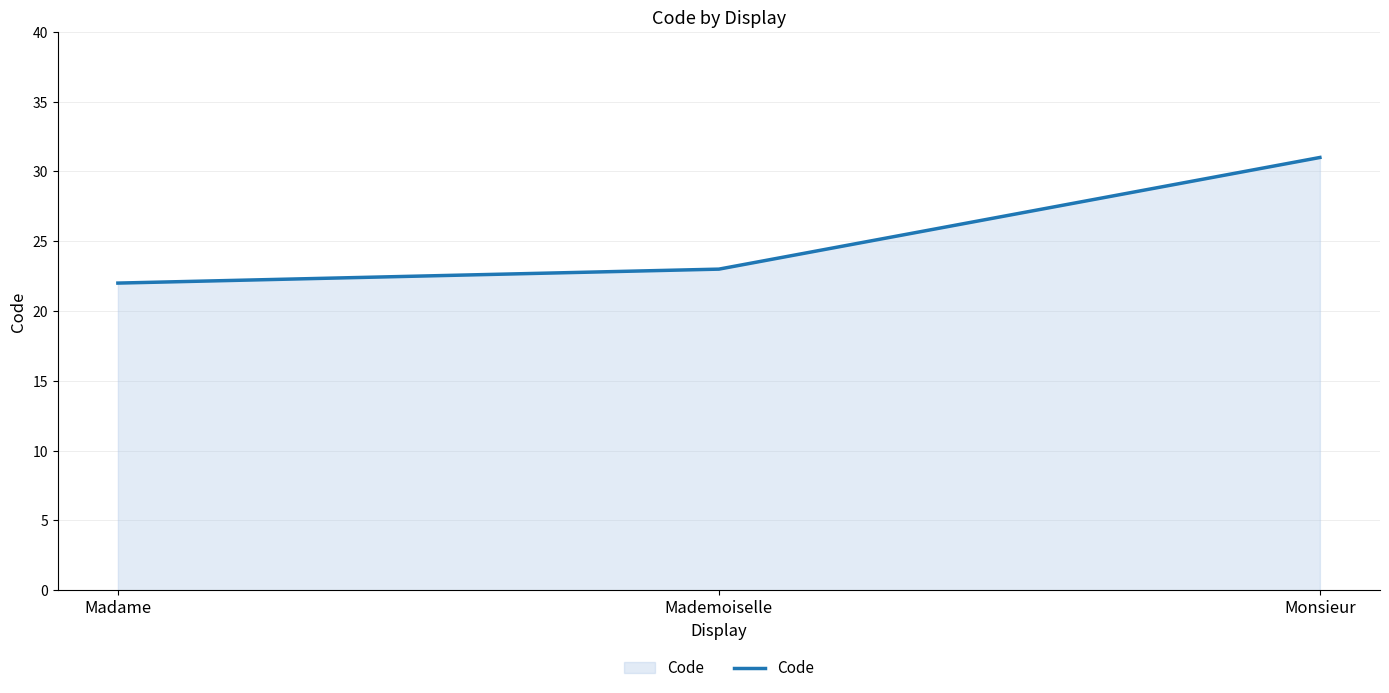

At which label is the value closest to 26?

Mademoiselle